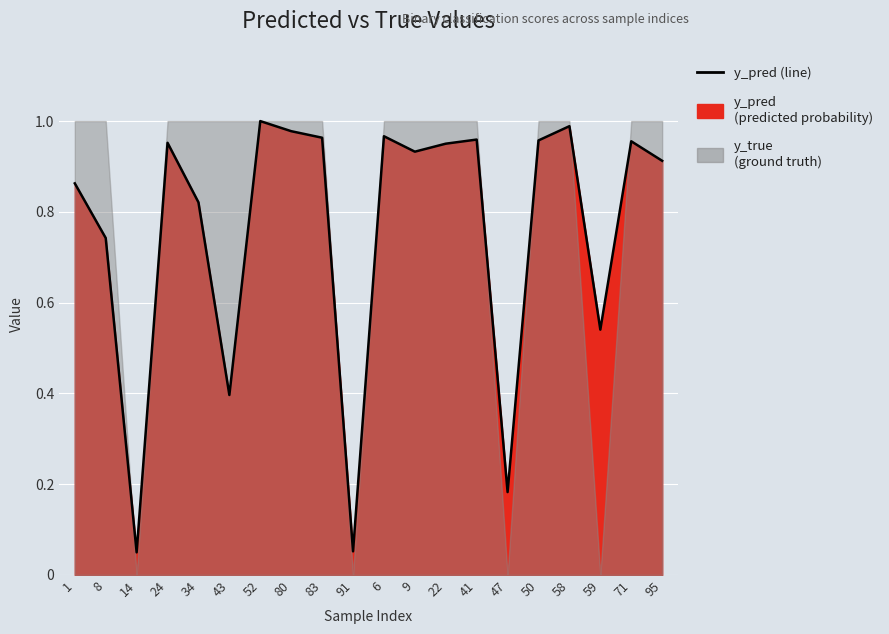

What is the change in value from 14 to 95?

+0.9